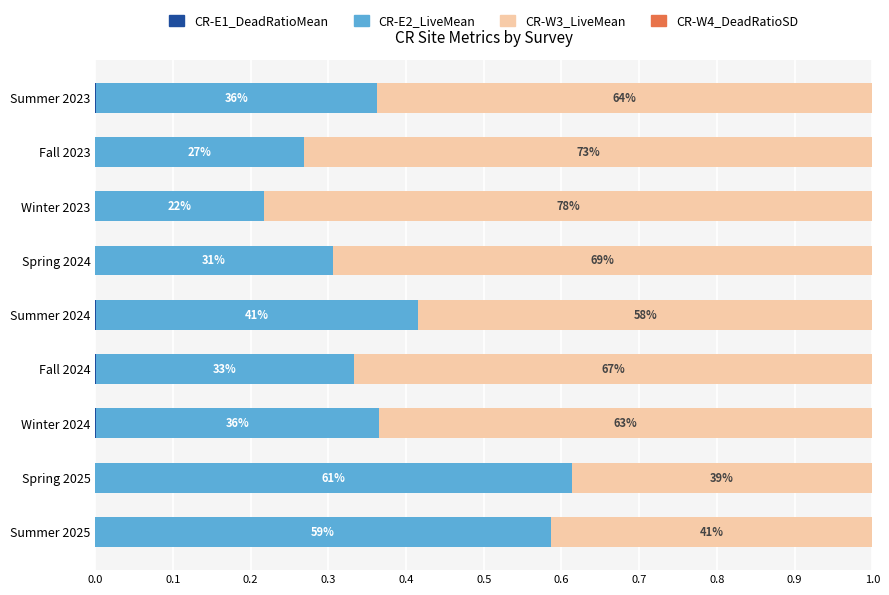

List the series in order of their peak value, highest first.

CR-W3_LiveMean, CR-E2_LiveMean, CR-E1_DeadRatioMean, CR-W4_DeadRatioSD